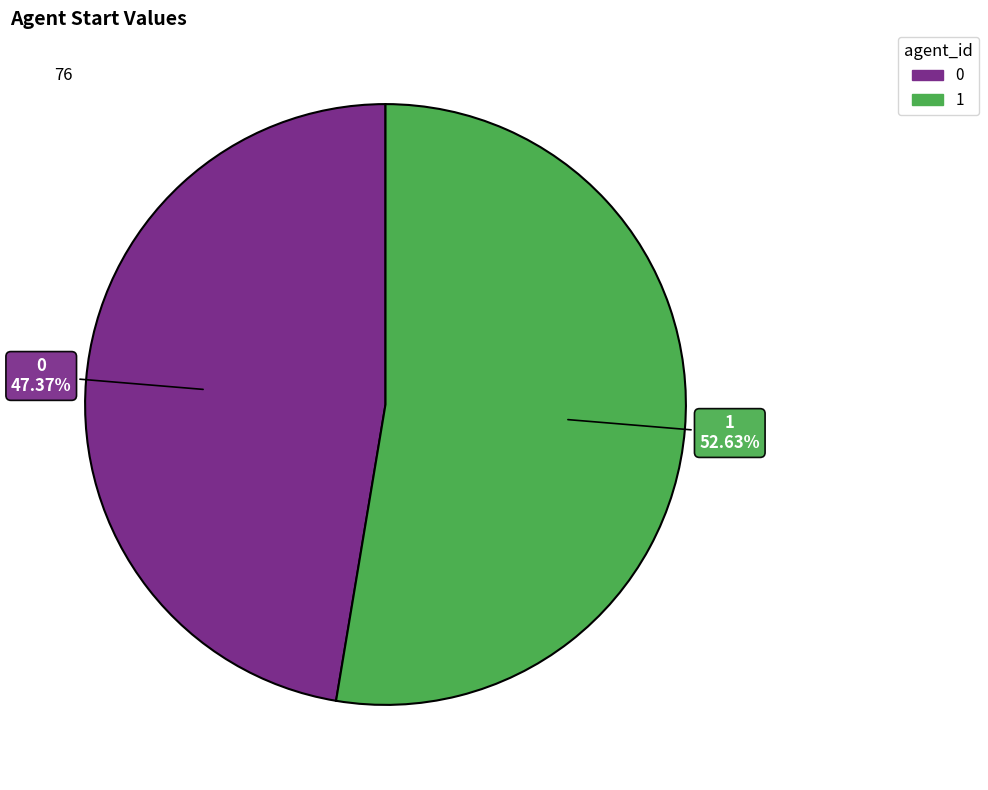

Is it true that 0 is 58% of the pie?

False